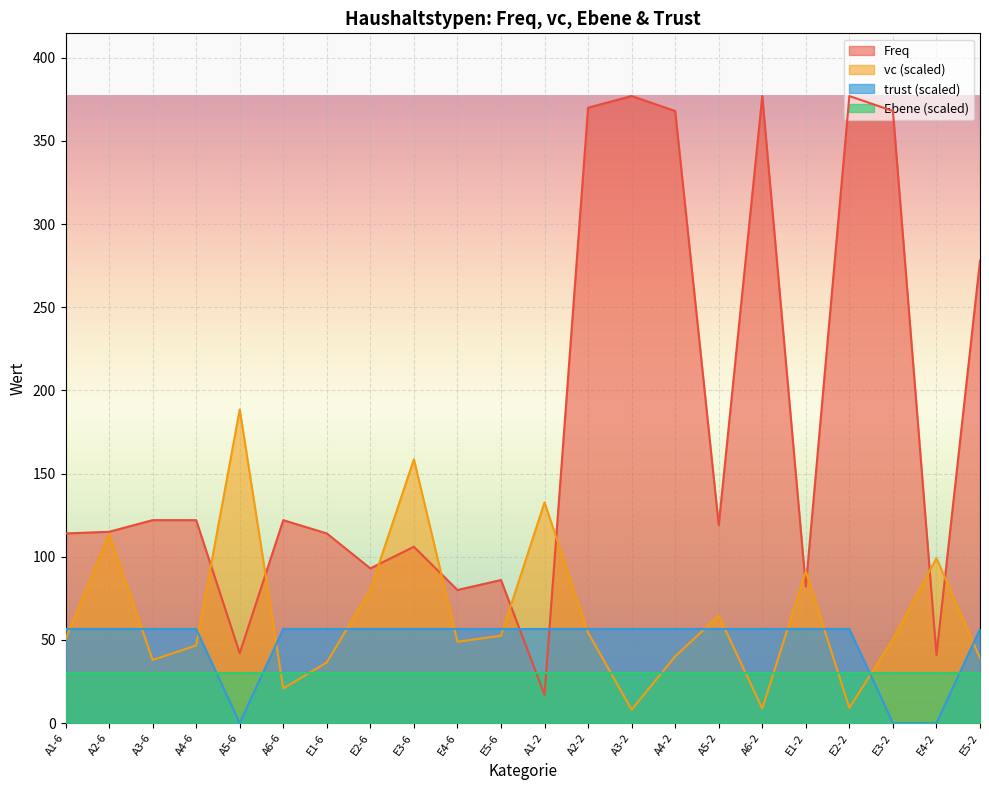

Between which two adjacent categories do vc and Freq first intersect?

A4-6 and A5-6